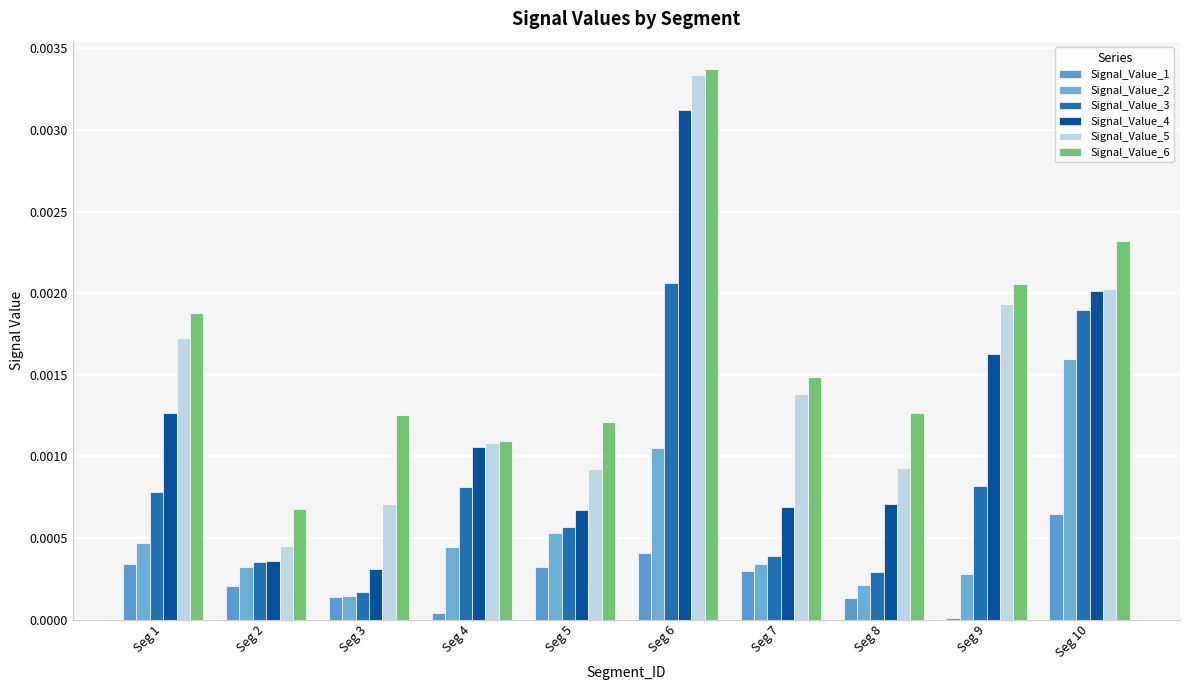

Which label corresponds to the largest value in the chart?

Seg 6